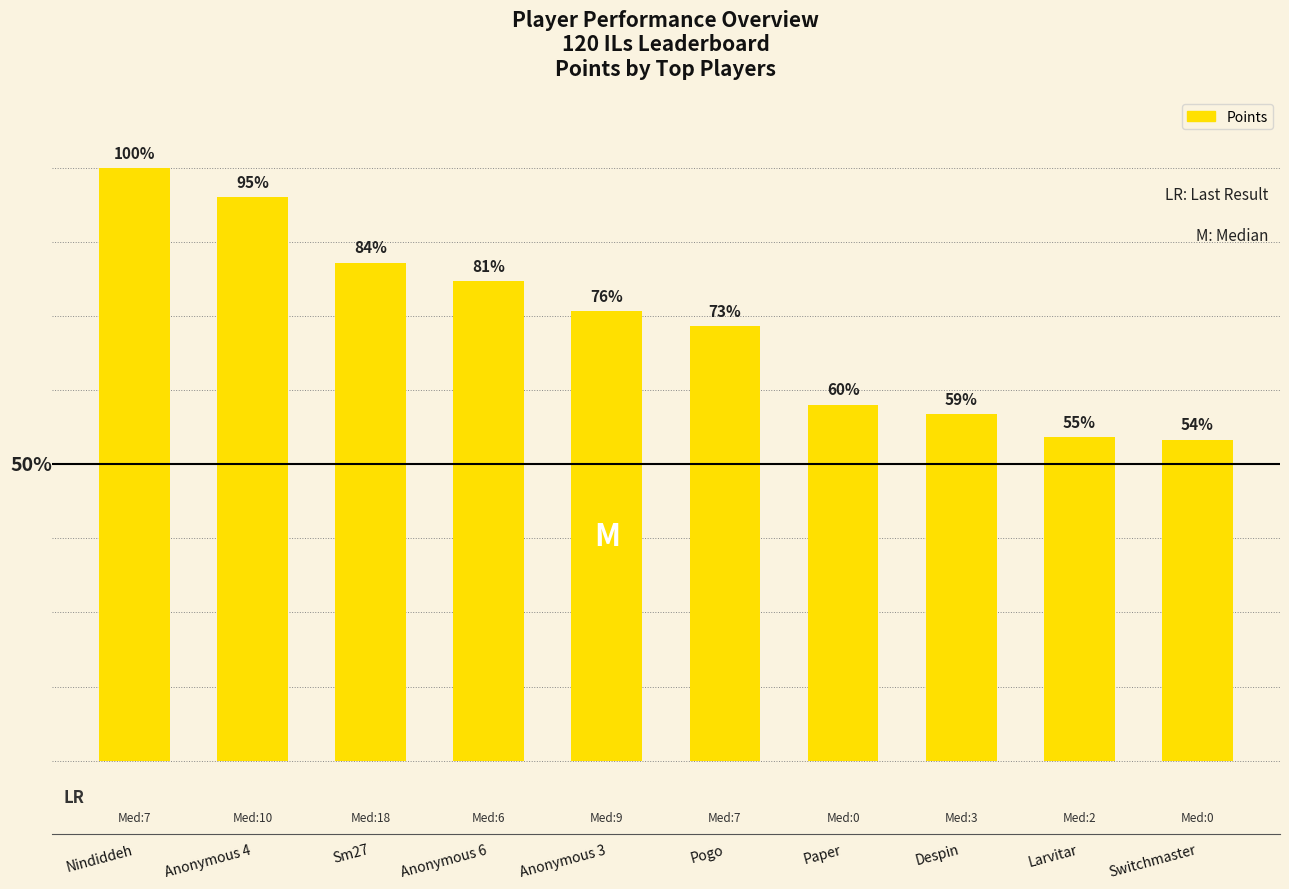

Where does the data first go above 490?

Nindiddeh